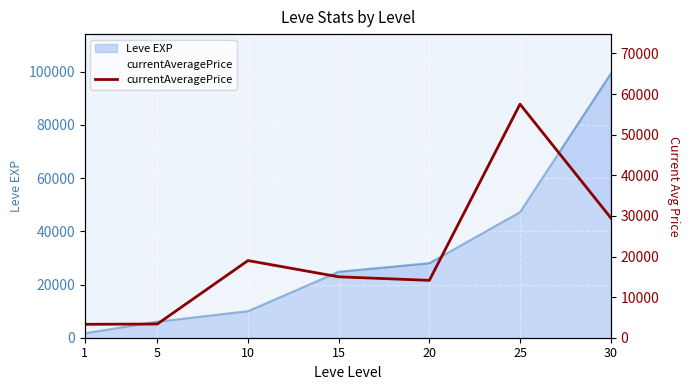

Where does the data first go above 15000?

10